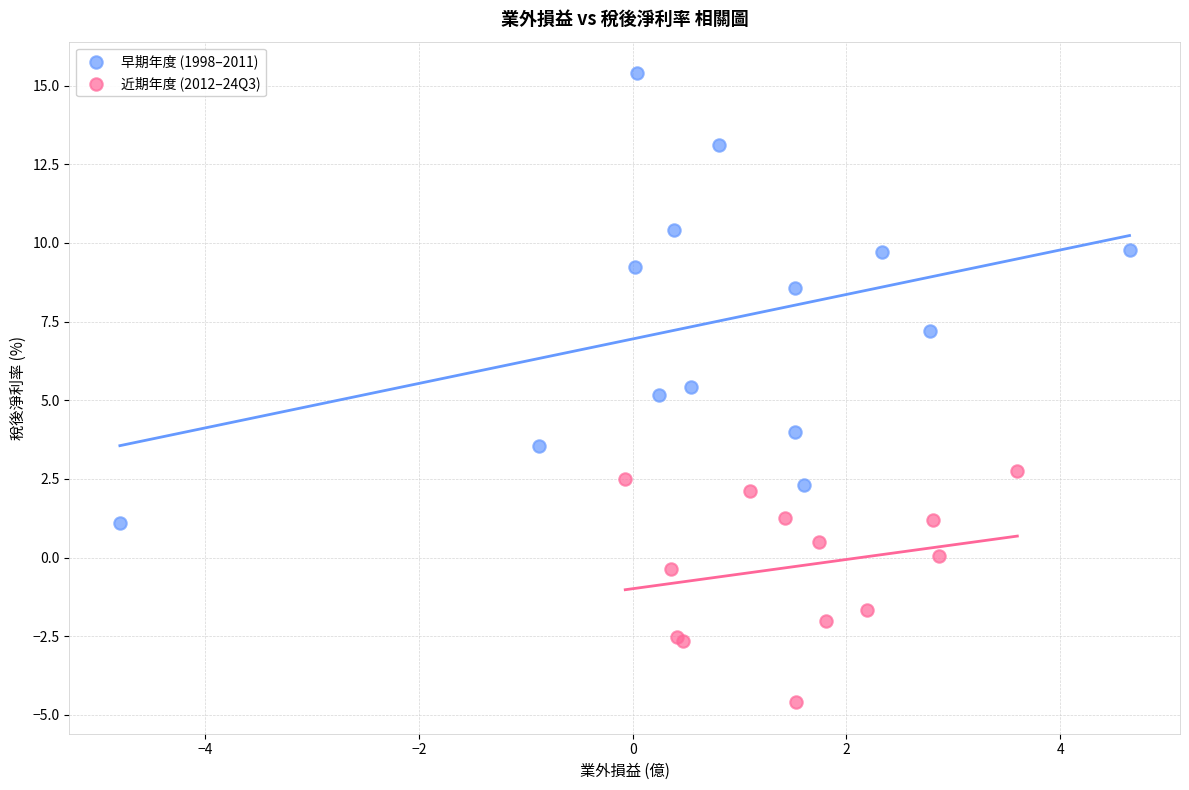

Which series has the widest spread of Y values?

早期年度 (1998–2011)